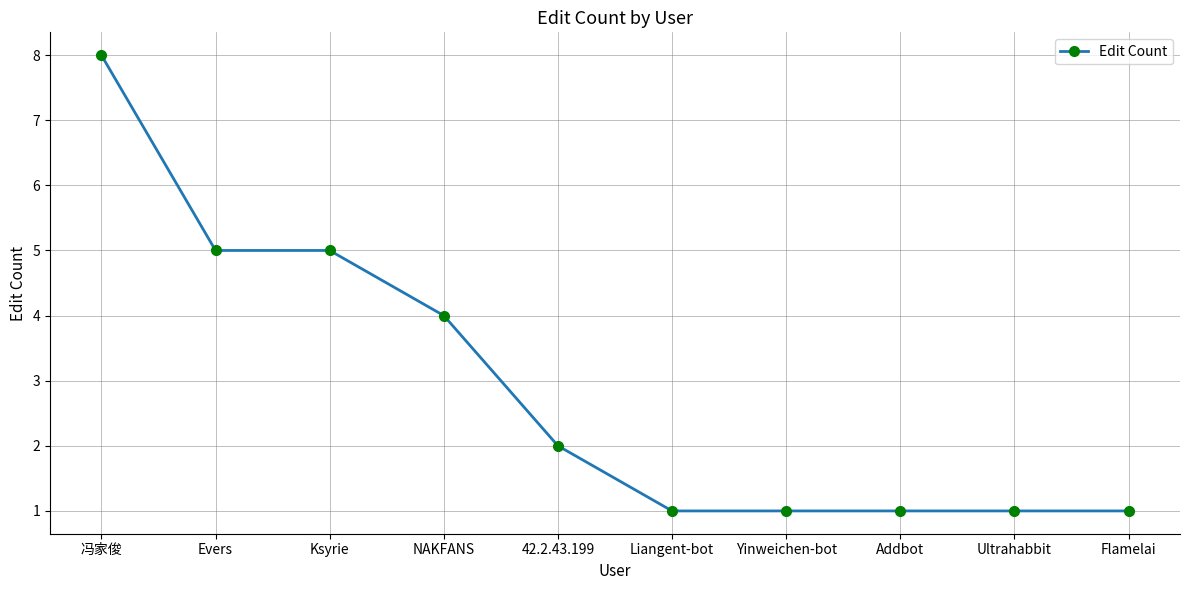

Reading left to right, extract all data points from this chart.

8	5	5	4	2	1	1	1	1	1